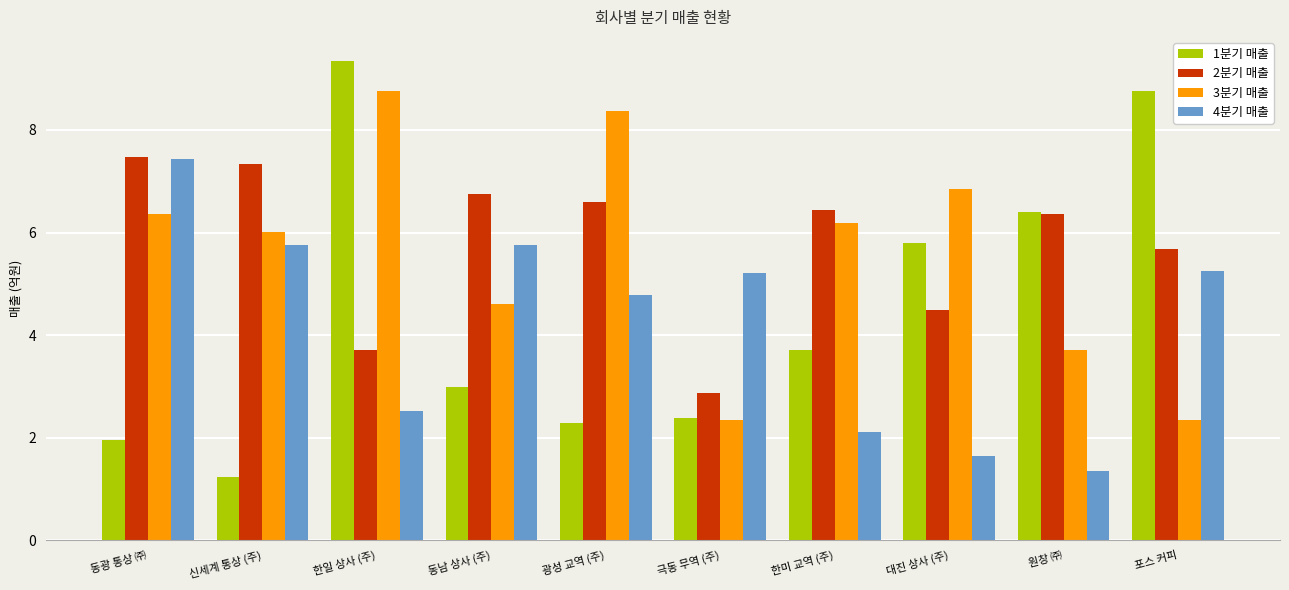

Where does the 2분기 매출 series first go above 6?

동광 통상 ㈜